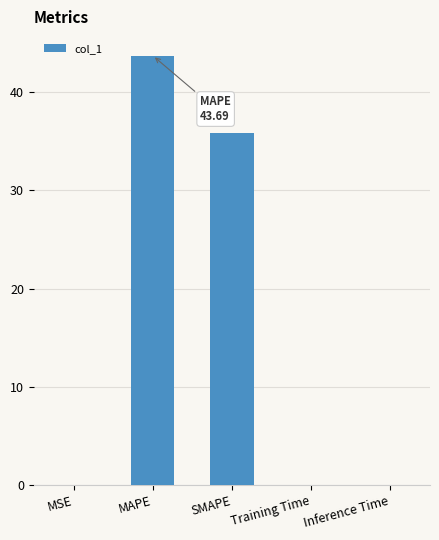

What is the maximum value shown in the chart?

43.7